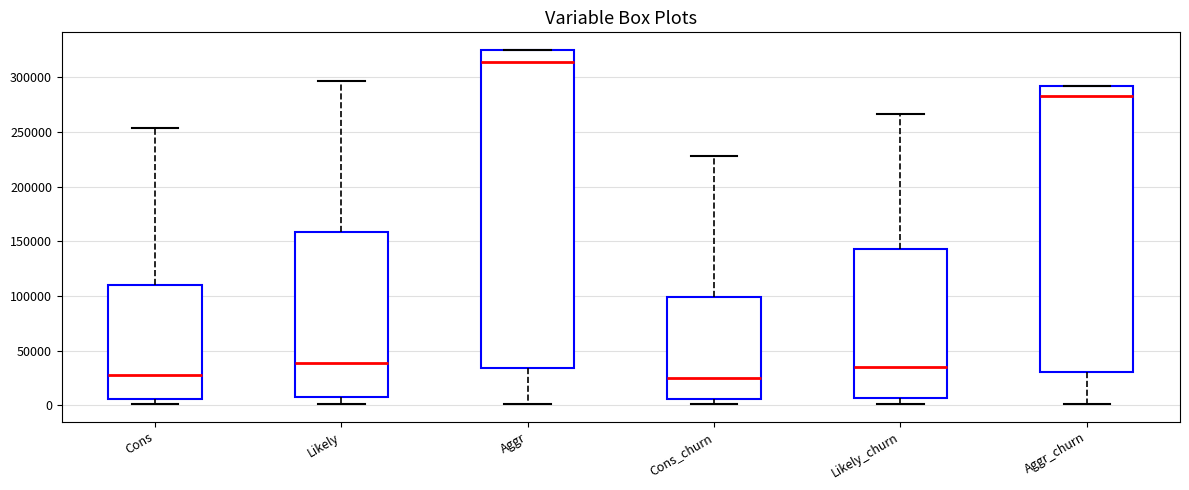

Reading left to right, read every box against the y-axis: the position of its median line, the range the box covers, and the ends of its whiskers. The values are not printed on the chart, so give them approximately, as read against the axis.

Cons: median 30000, box 5000 to 110000, whiskers 0 to 255000
Likely: median 40000, box 5000 to 160000, whiskers 0 to 295000
Aggr: median 315000, box 35000 to 325000, whiskers 0 to 325000
Cons_churn: median 25000, box 5000 to 100000, whiskers 0 to 230000
Likely_churn: median 35000, box 5000 to 145000, whiskers 0 to 265000
Aggr_churn: median 285000, box 30000 to 290000, whiskers 0 to 290000